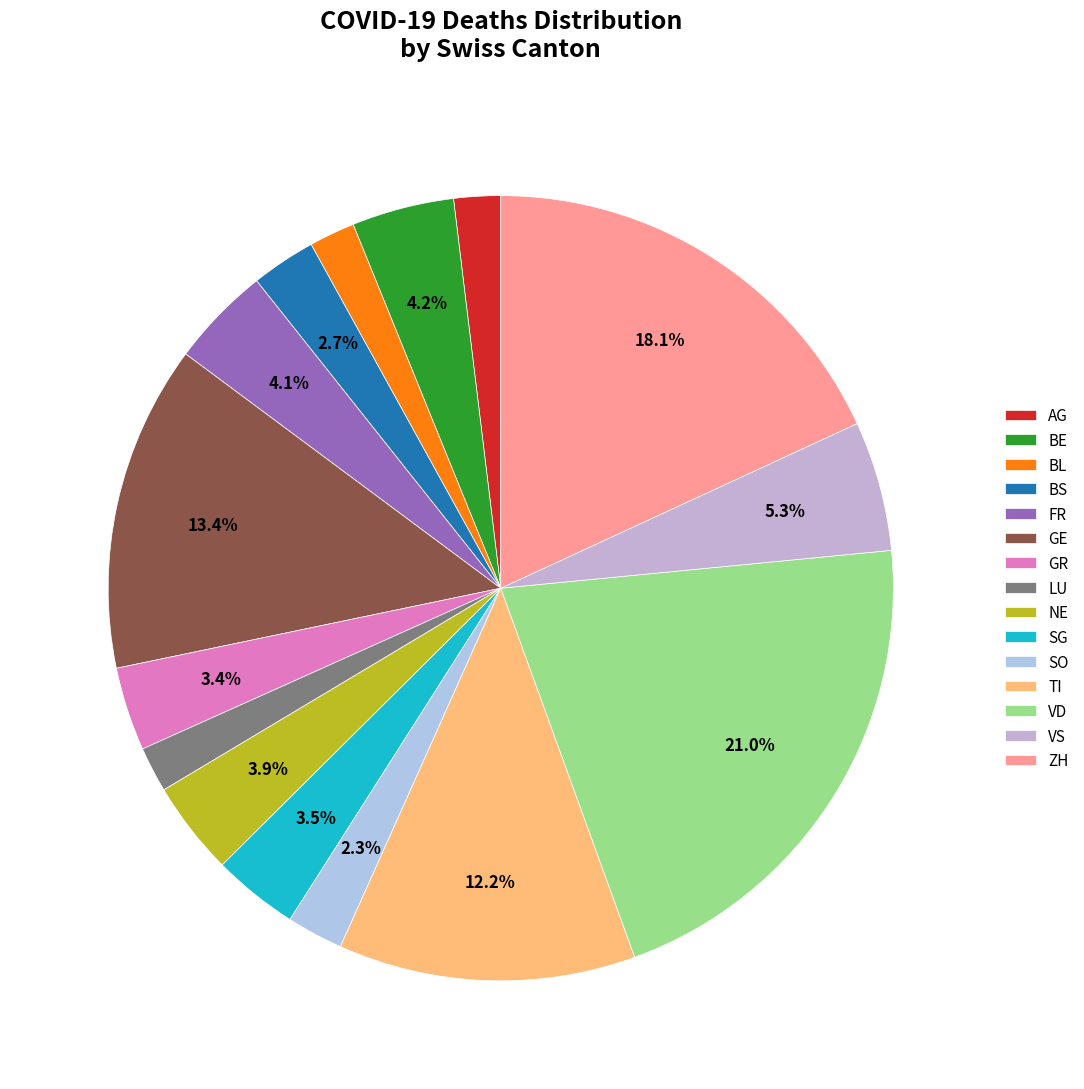

What percentage is the SG slice, to the nearest percent?

4%